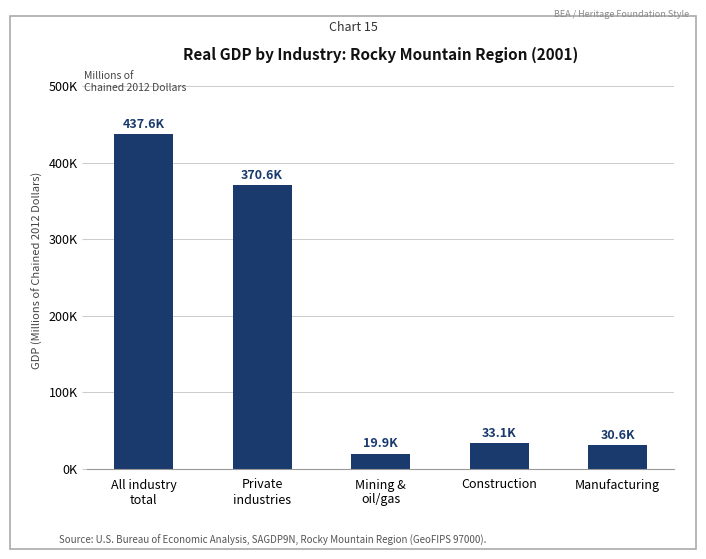

Are the bars grouped side by side (vs. stacked)?

No